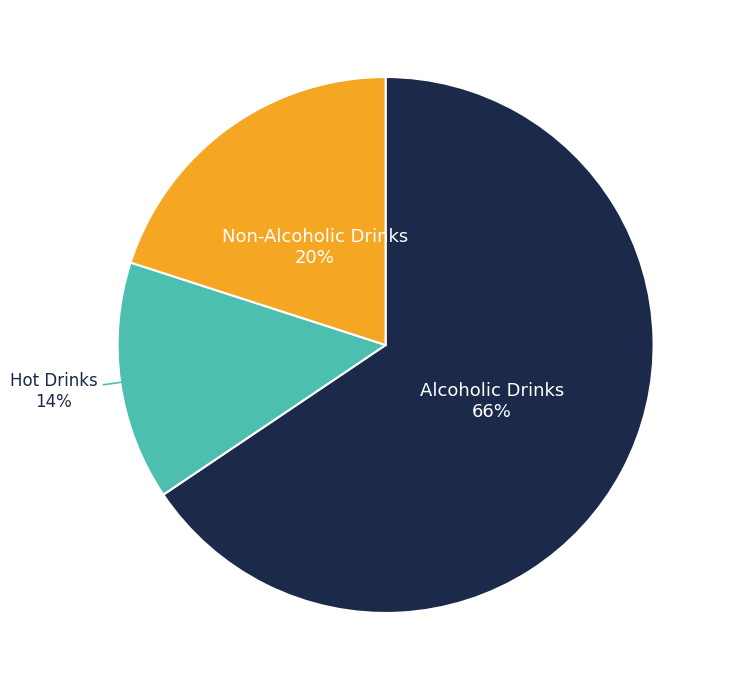

Is it true that Alcoholic Drinks is 59% of the pie?

False